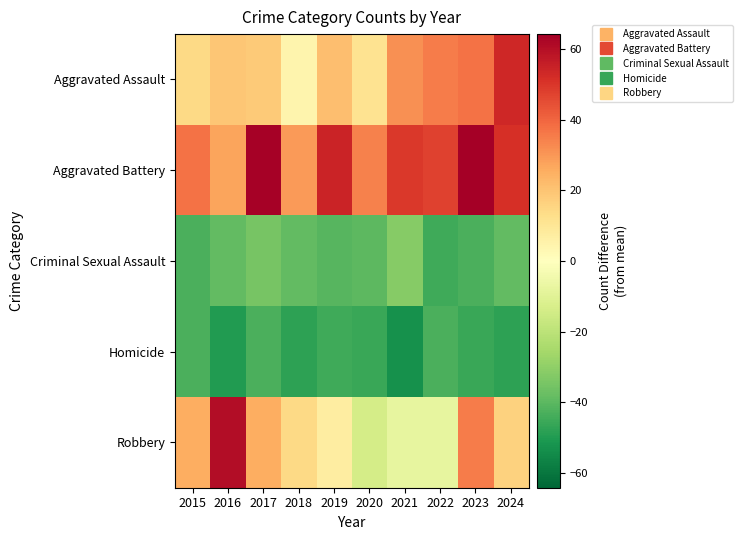

List the series in order of their peak value, highest first.

Aggravated Battery, Robbery, Aggravated Assault, Criminal Sexual Assault, Homicide